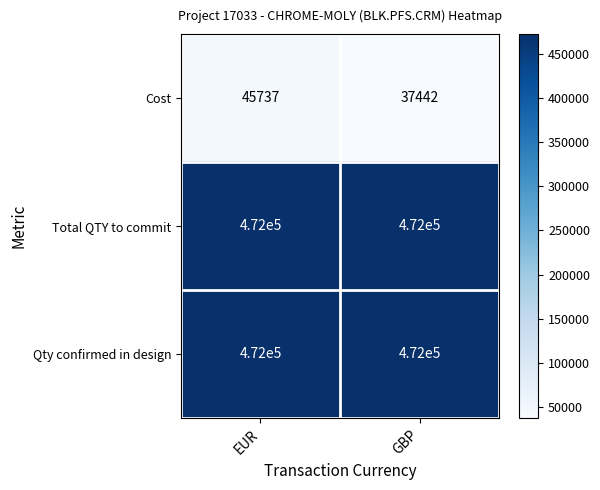

Reading left to right, what are all the values shown in this chart?

Cost: 45737	37442
Total QTY to commit: 472000	472000
Qty confirmed in design: 472000	472000